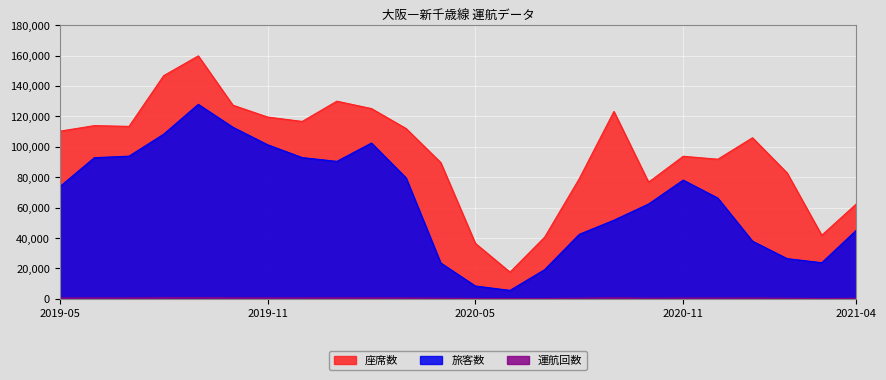

Which series has the largest total across all categories?

座席数